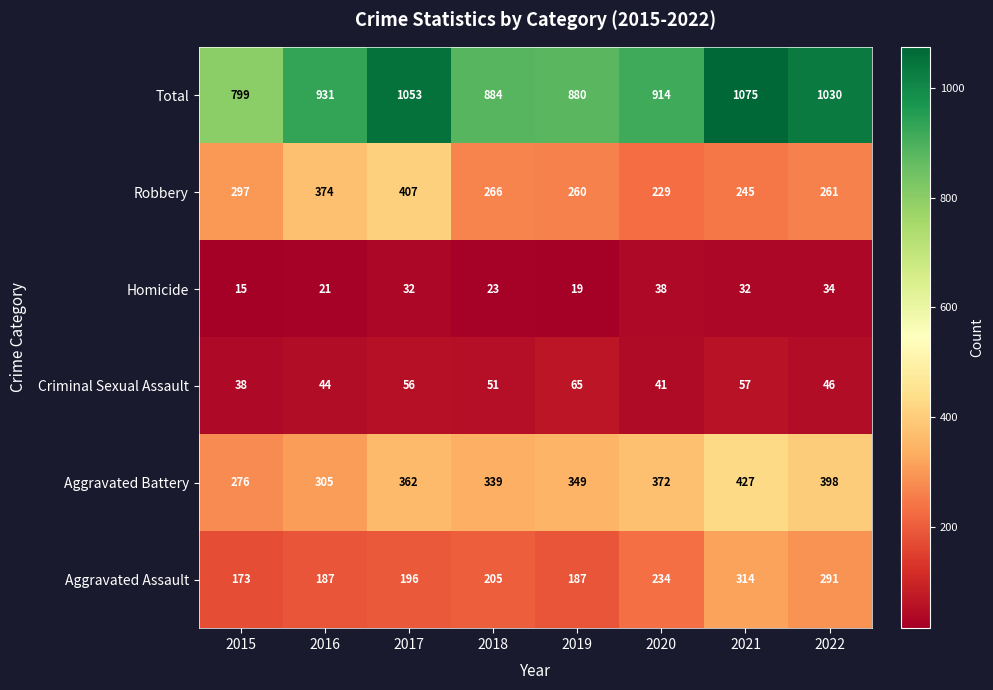

At which category is the sum across all series the highest?

2021